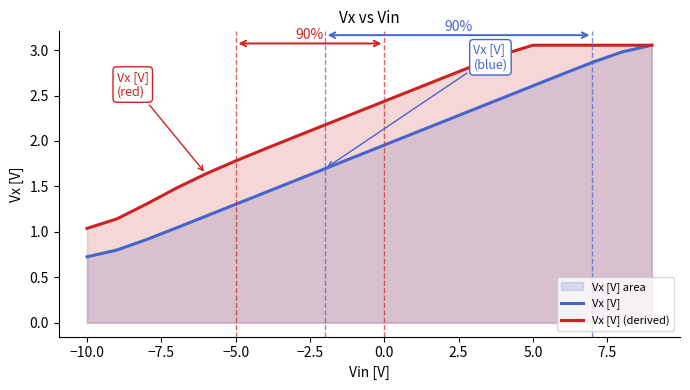

Is it true that Vx [V] (derived) equals 1.5 at 5.0?

False